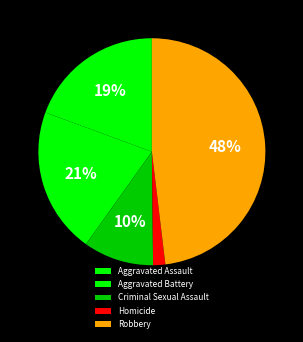

Is it true that Homicide is 2% of the pie?

True